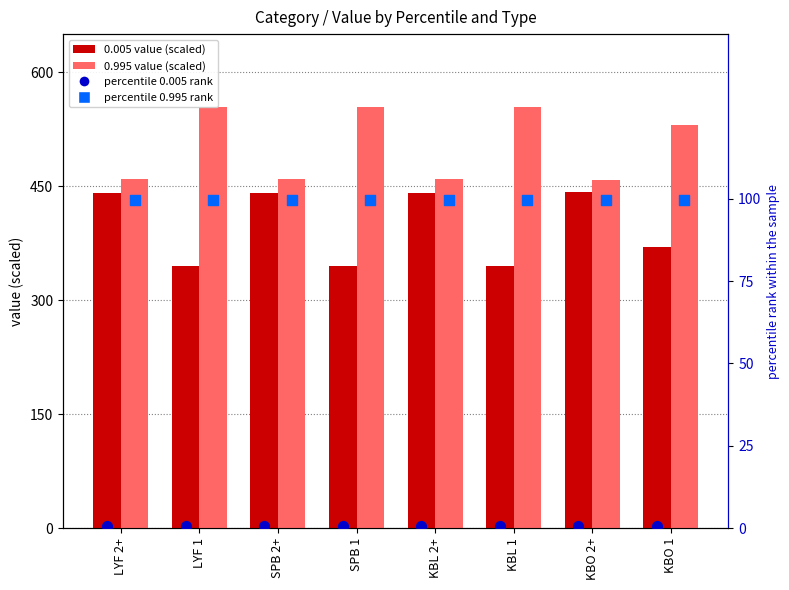

At how many categories does at least one series exceed 51?

8